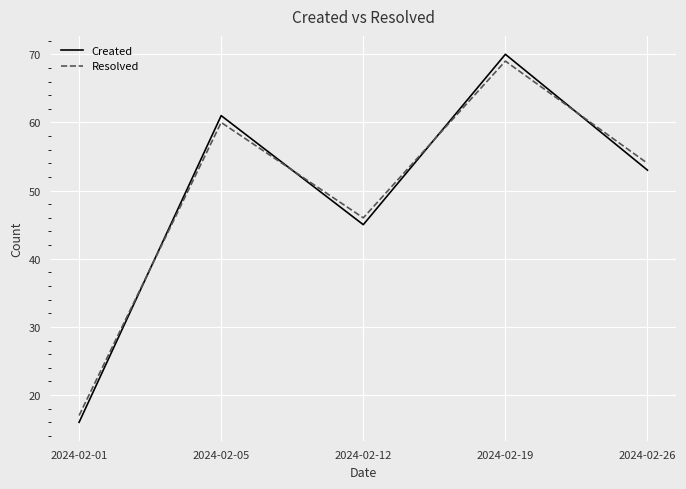

Is the value of Created at 2024-02-12 greater than the value of Resolved at 2024-02-12?

No